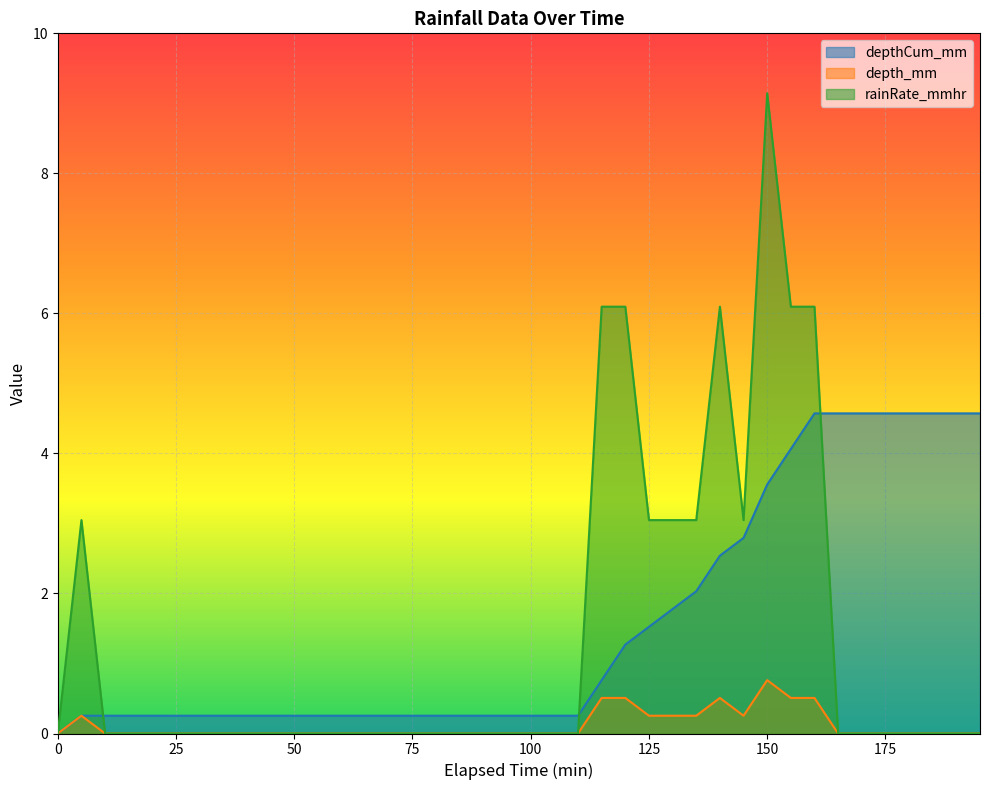

What are all the series names shown in the legend?

depthCum_mm, depth_mm, rainRate_mmhr